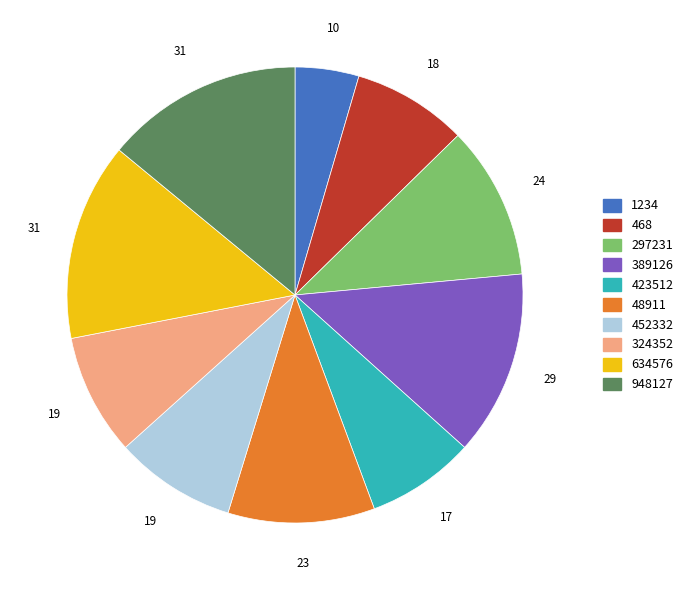

Which has a higher value, 452332 or 1234?

452332